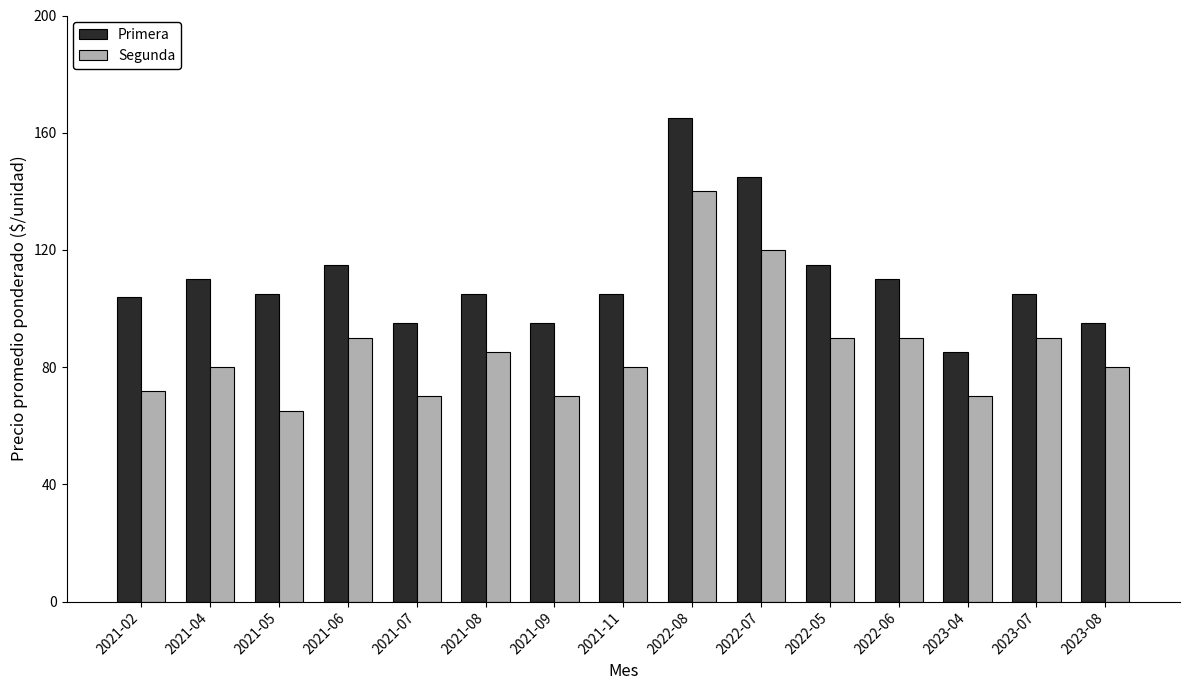

What is the difference between the maximum and minimum values in the Segunda series?

75